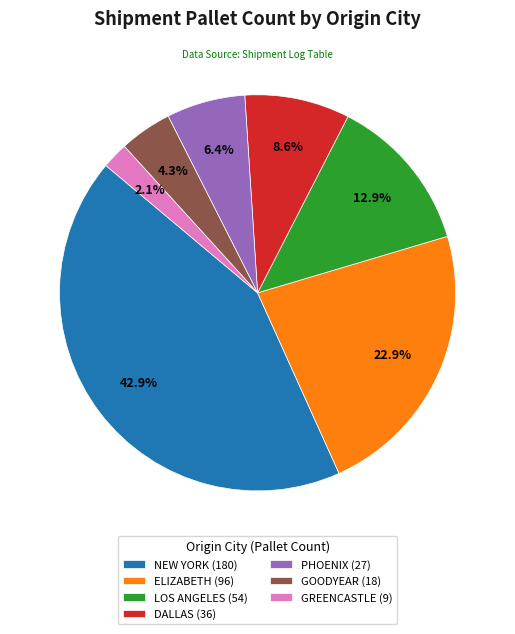

Count the number of slices in the pie.

7